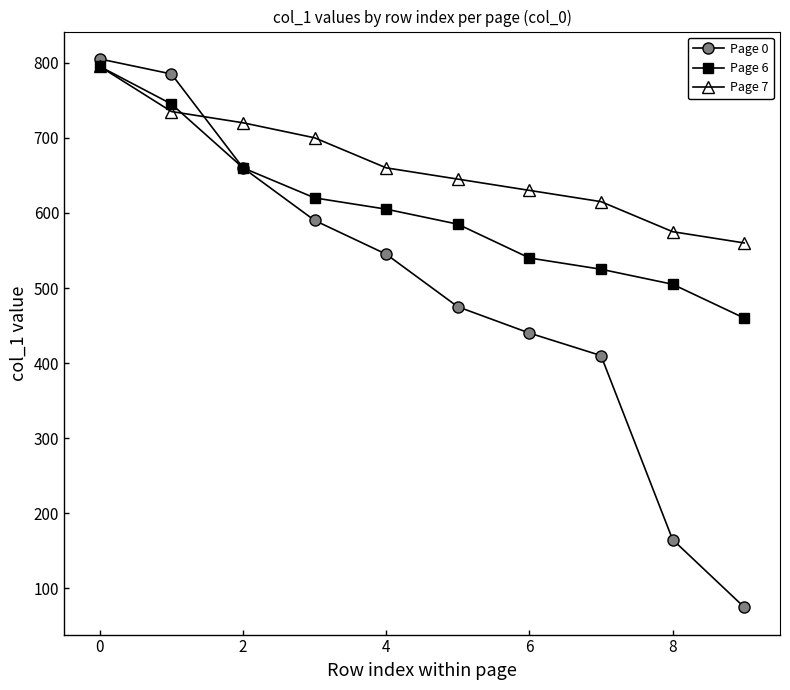

Which series has the widest spread of values?

Page 0